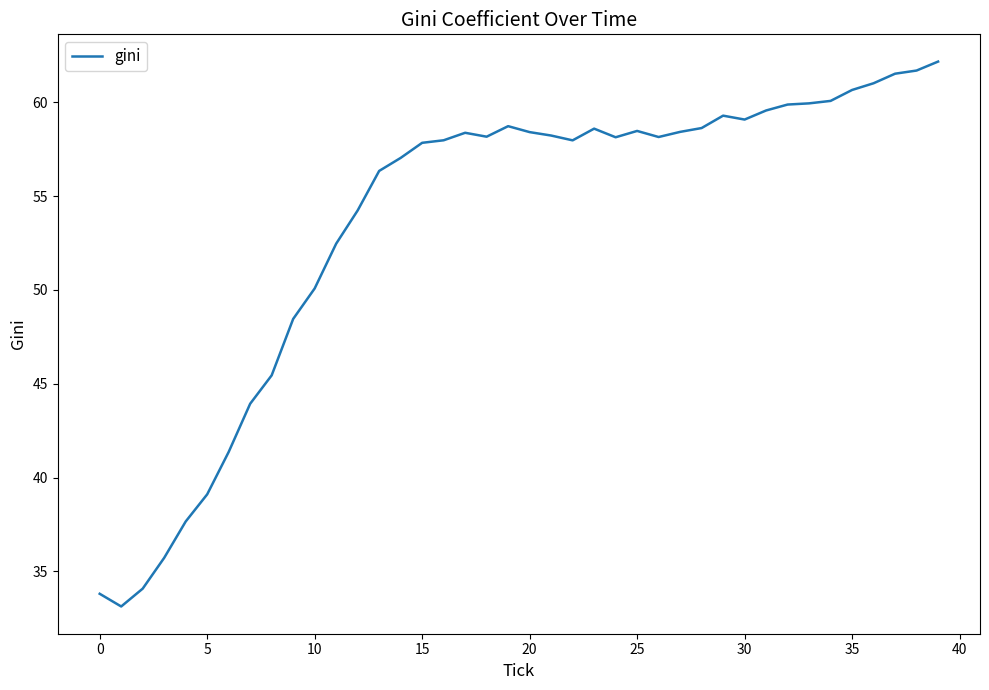

What is the difference between the maximum and minimum values?

29.0